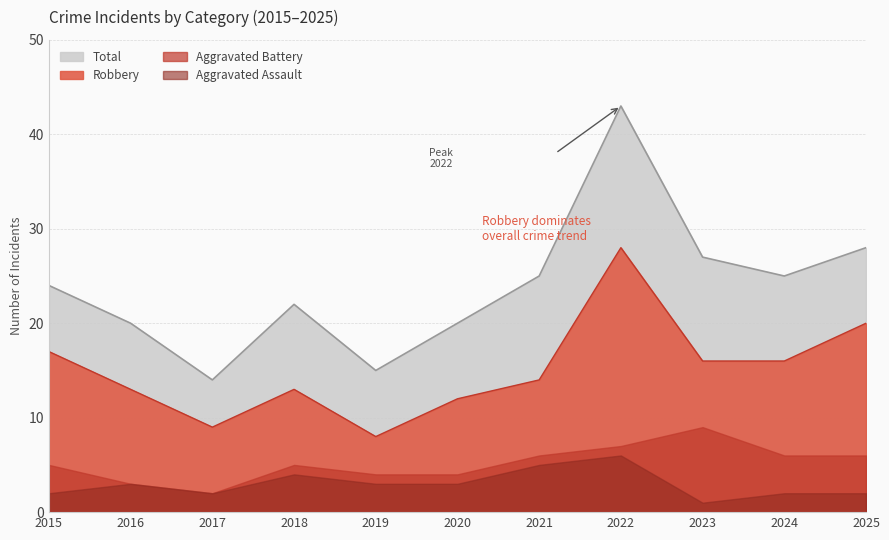

At which category does Total reach its first local peak?

2018